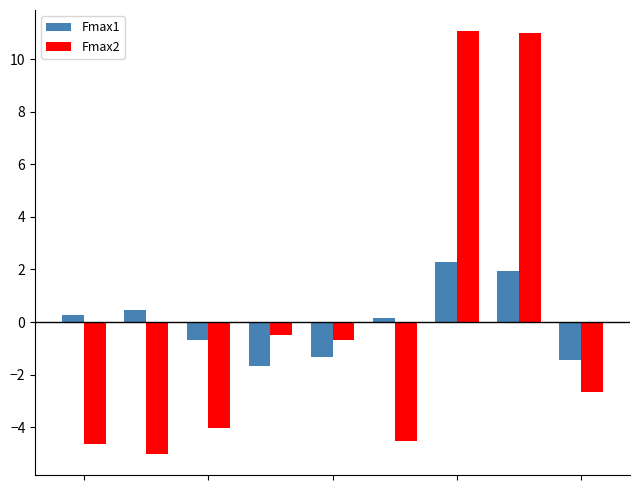

What is the value of the Fmax1 bar at the 8th from the left?

1.9